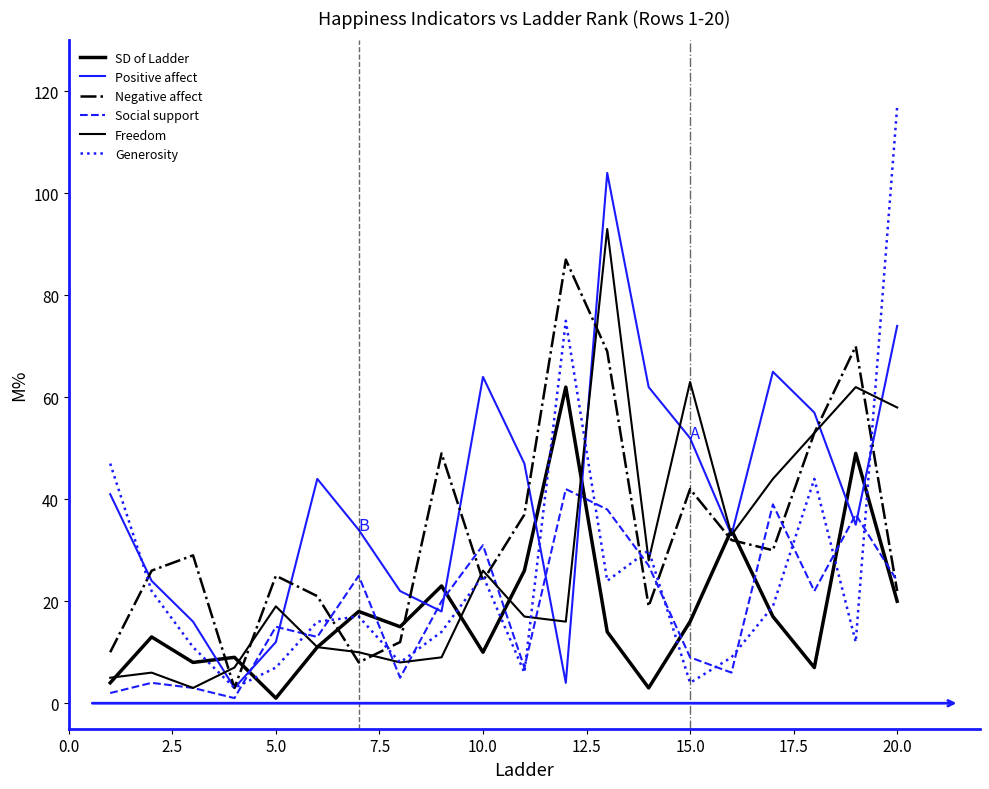

How many lines are shown in the chart?

6